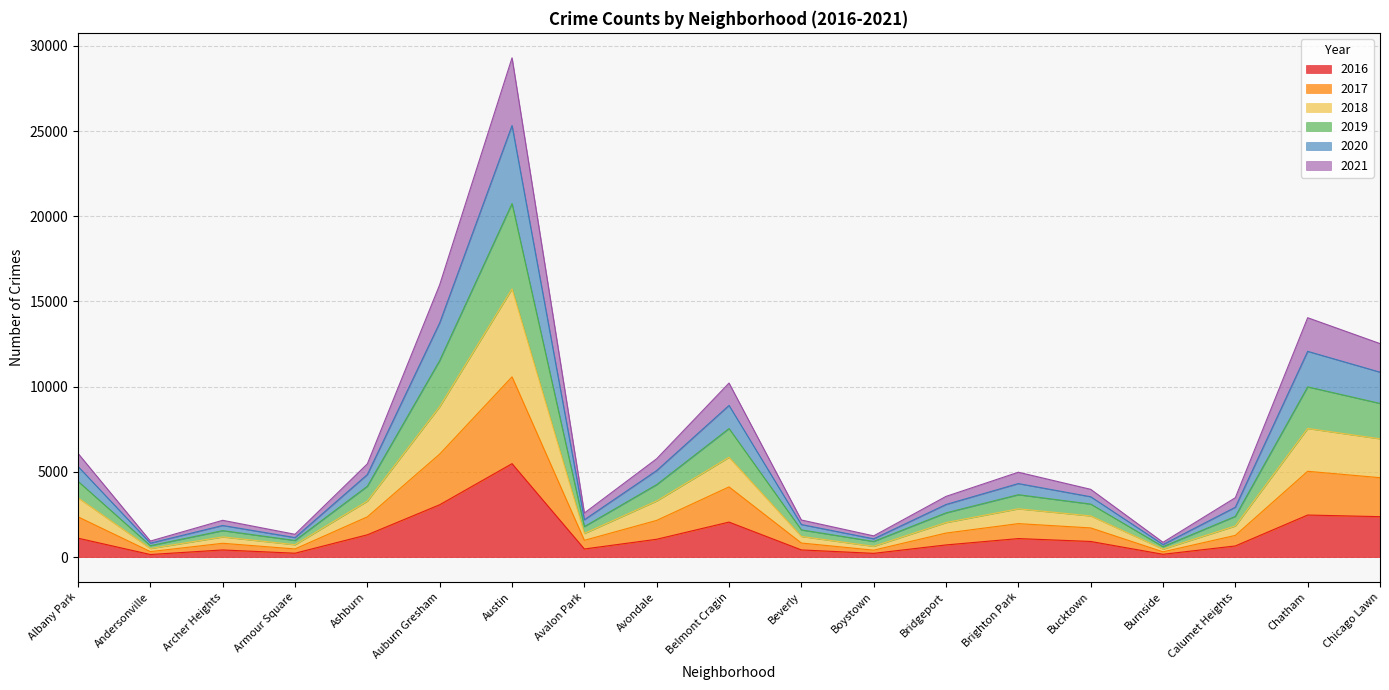

What is the smallest value displayed?

151